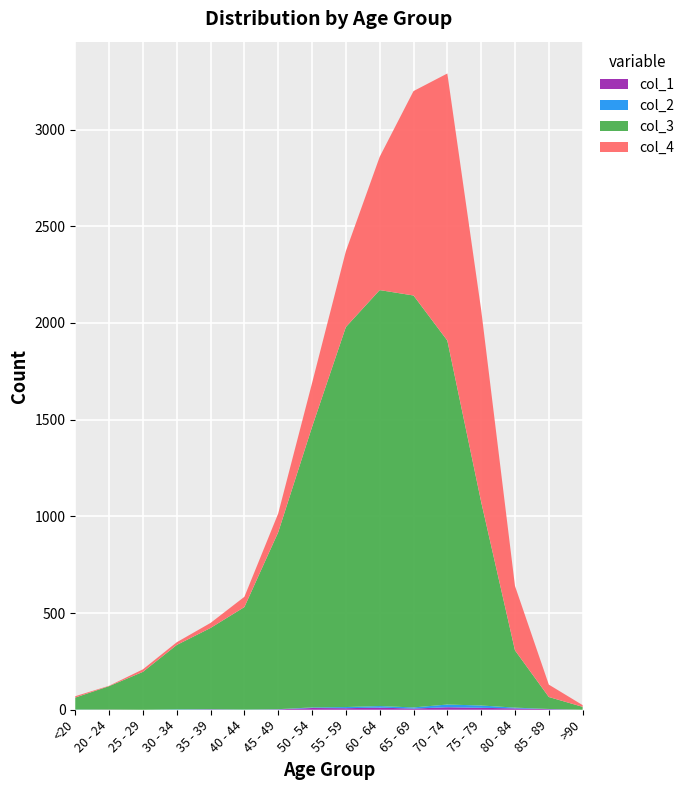

Reading right to left, list all the values displayed in this chart.

col_1: 0	3	7	10	13	6	11	8	9	2	0	2	0	0	1	0
col_2: 0	1	4	12	14	6	8	6	3	1	1	1	2	0	0	1
col_3: 15	62	296	1053	1882	2130	2151	1965	1450	915	530	420	333	196	121	62
col_4: 9	64	333	993	1381	1057	689	392	227	97	53	26	14	13	2	7